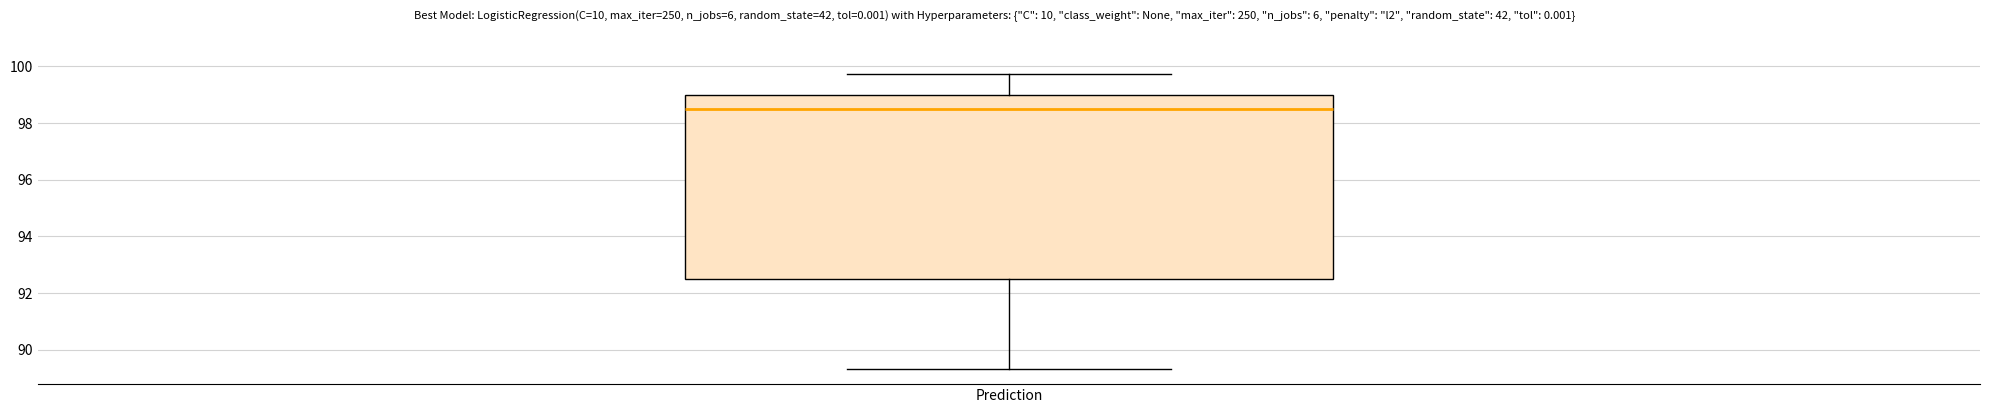

Where does the upper whisker of the box for Prediction end on the y-axis? The values are not printed on the chart, so give them approximately, as read against the axis.

99.8